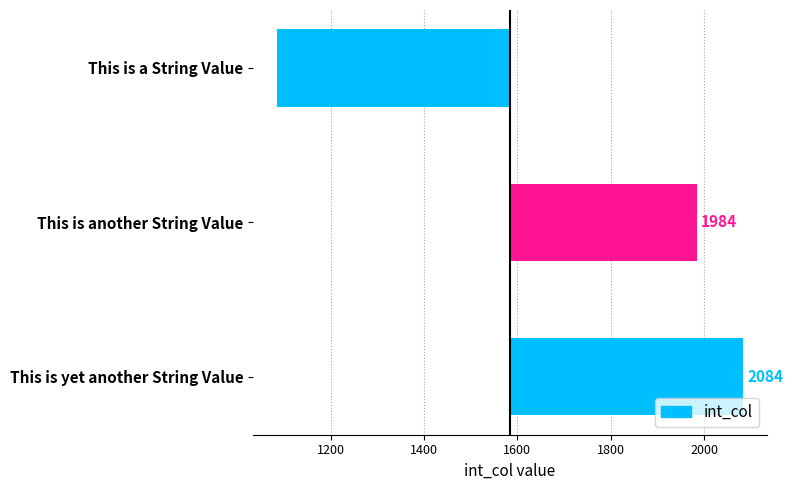

What is the value of the 2nd bar from the left?

400